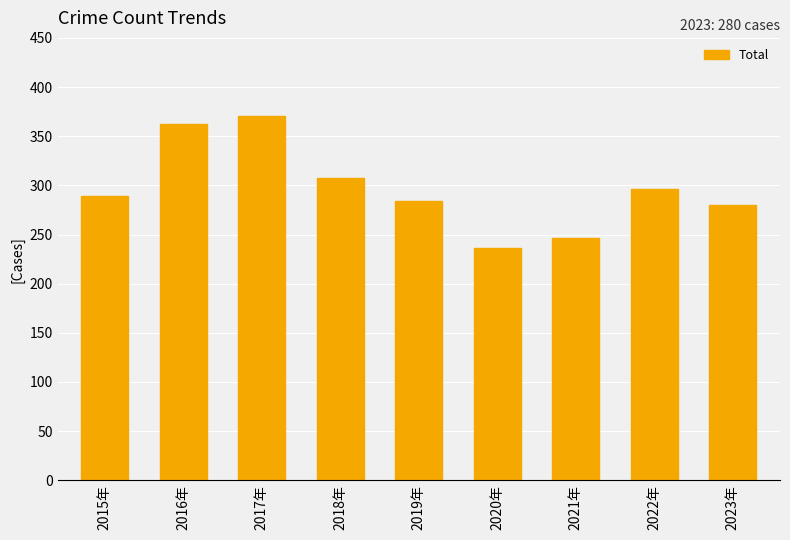

What is the label of the 5th bar from the left?

2019年